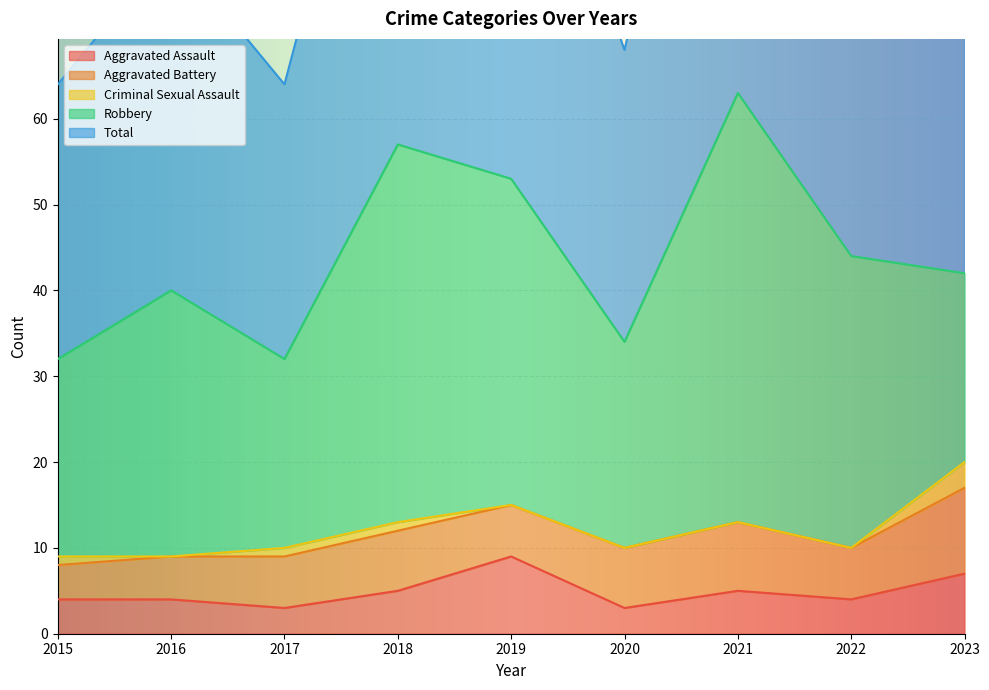

Does the chart display data point markers on the line(s)?

No